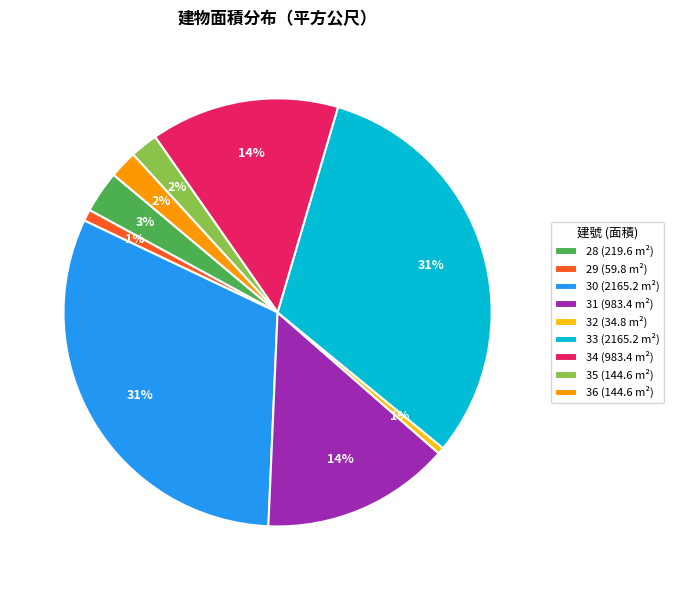

To the nearest percent, what is the average slice percentage?

11%